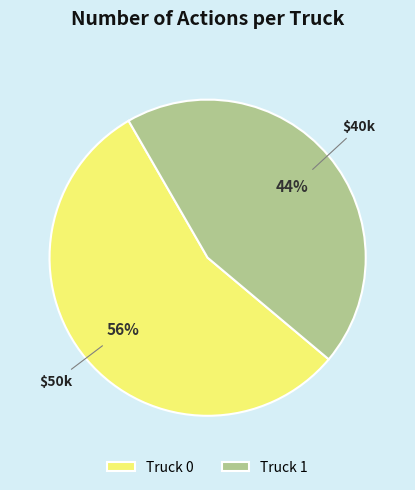

To the nearest percent, what percentage of the pie is Truck 0?

56%